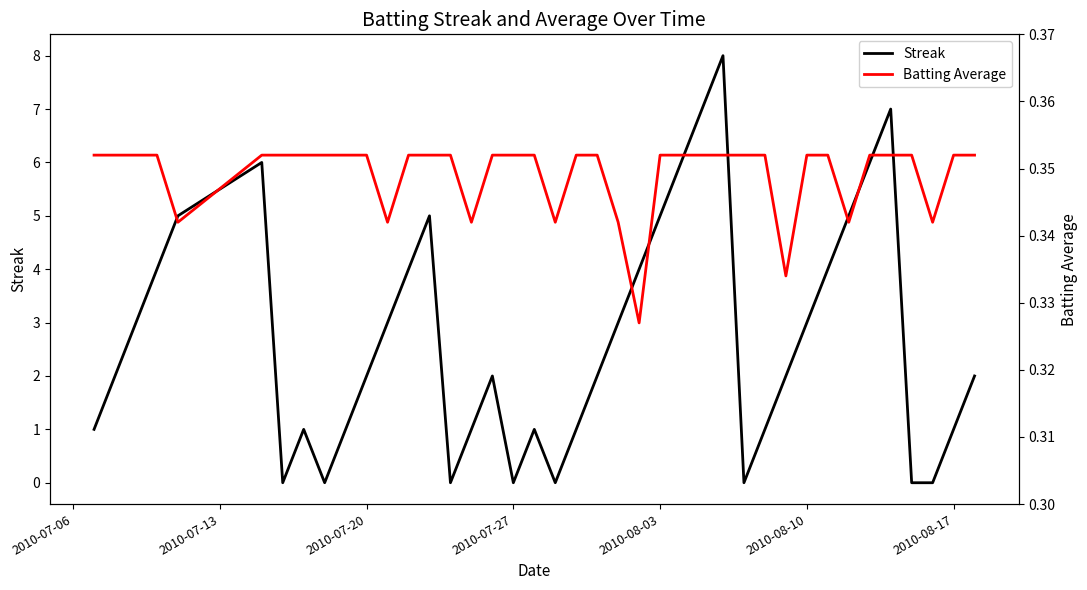

What is the maximum value for Streak?

8